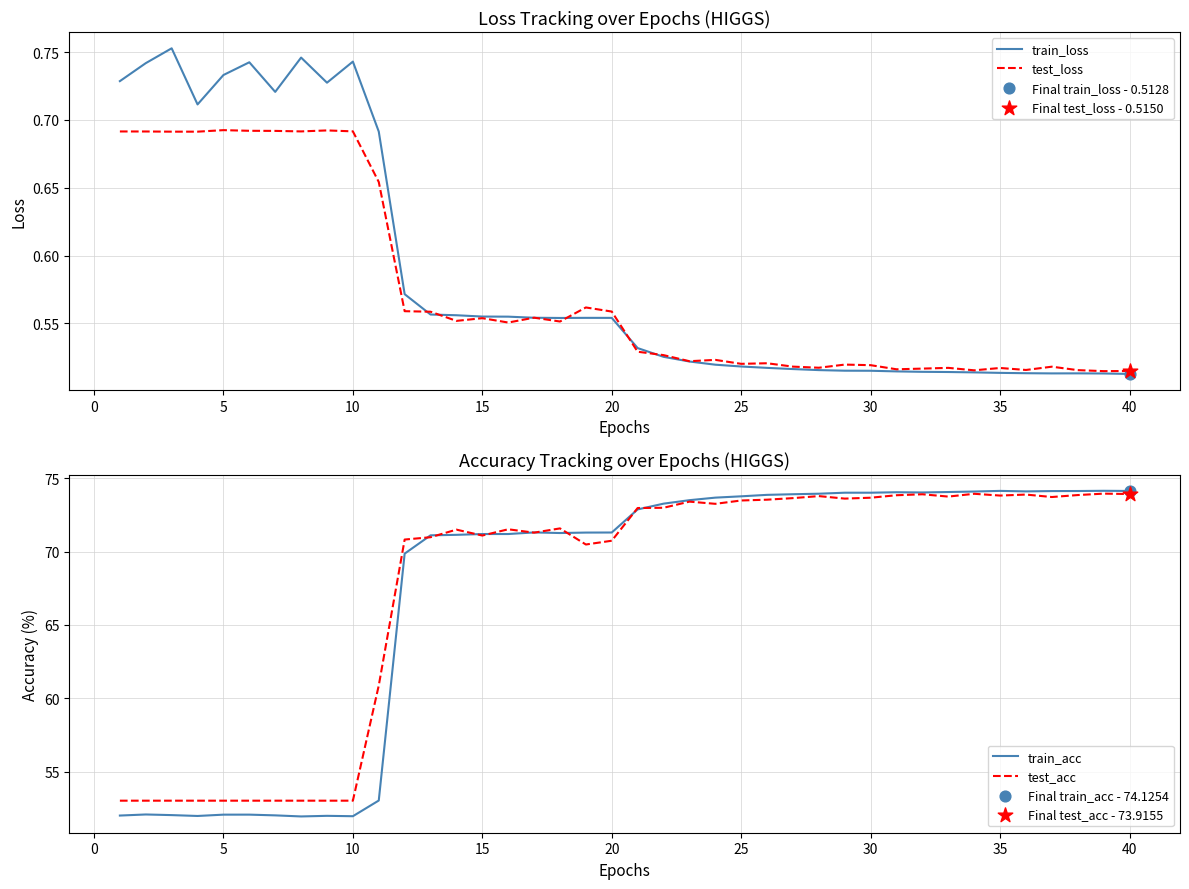

Which series has the largest total across all categories?

test_acc